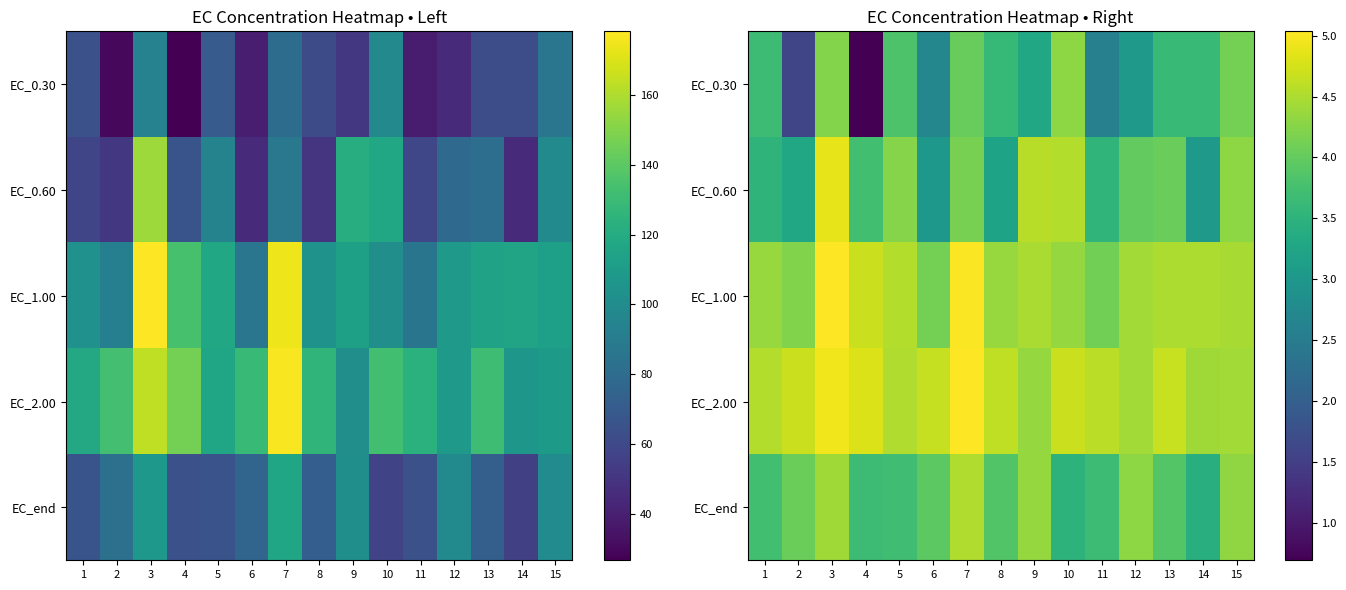

True or false: EC_1.00 has a value of 4.7 at 4.

True